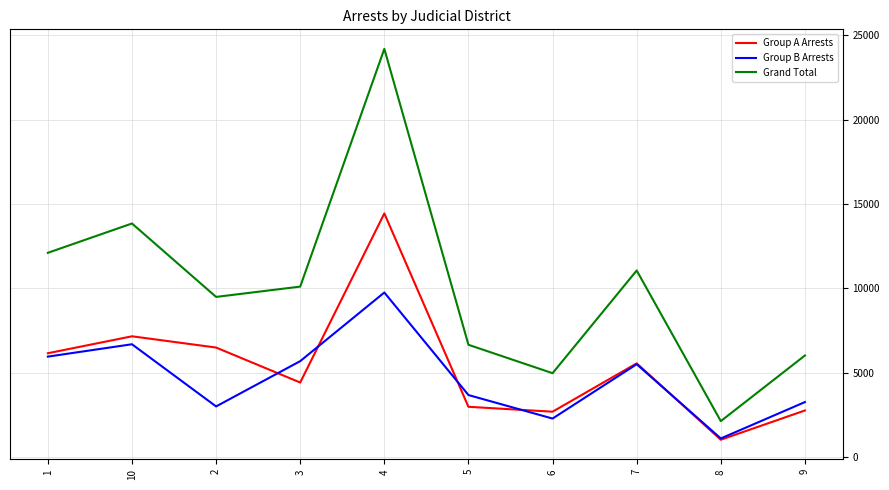

What position from the right is 9?

1